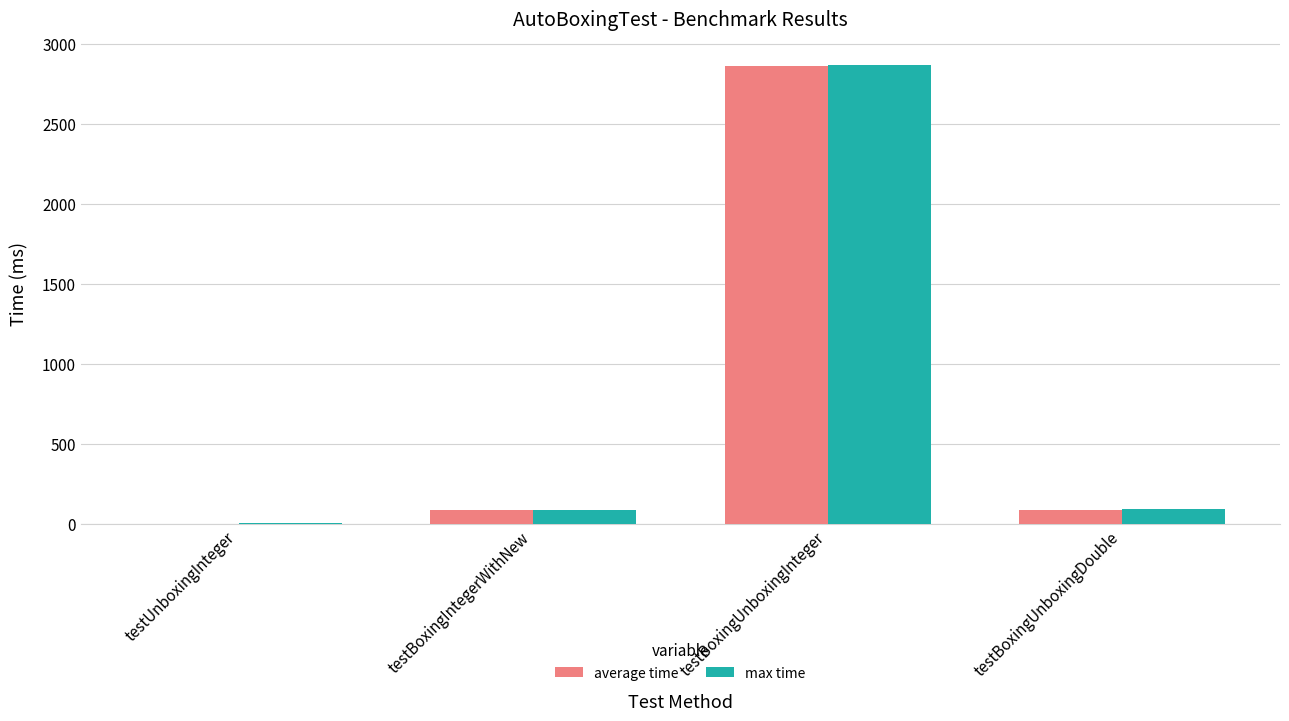

Does the chart contain stacked bars?

No